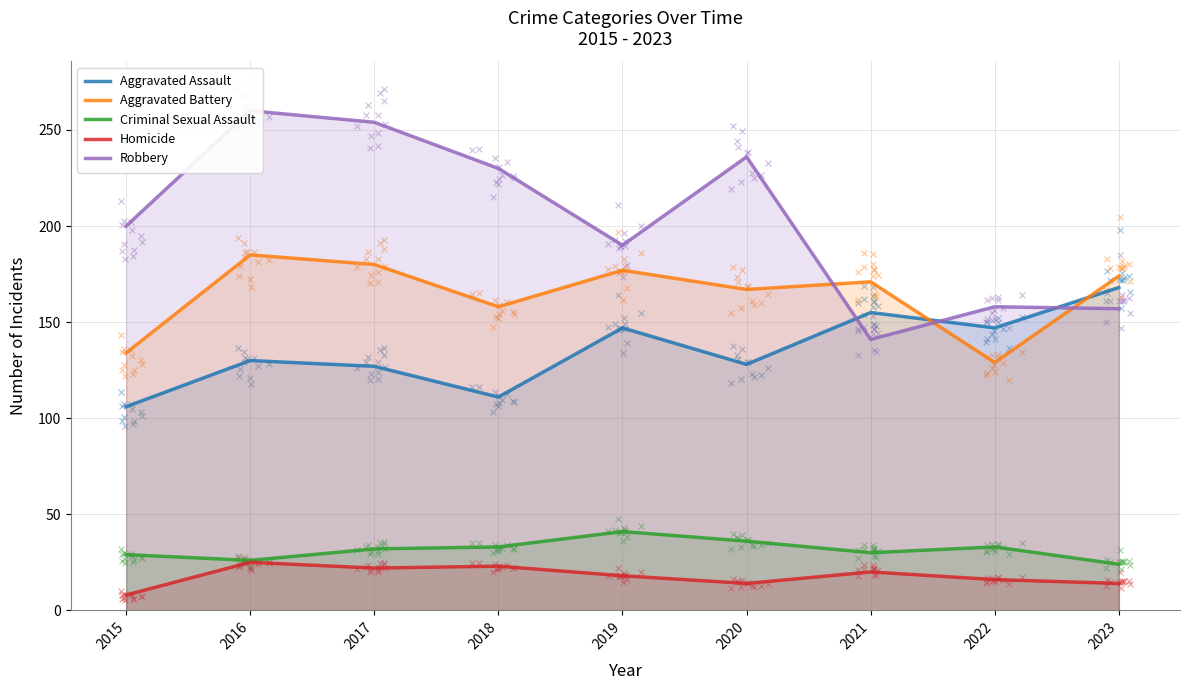

At how many categories does at least one series exceed 188?

6